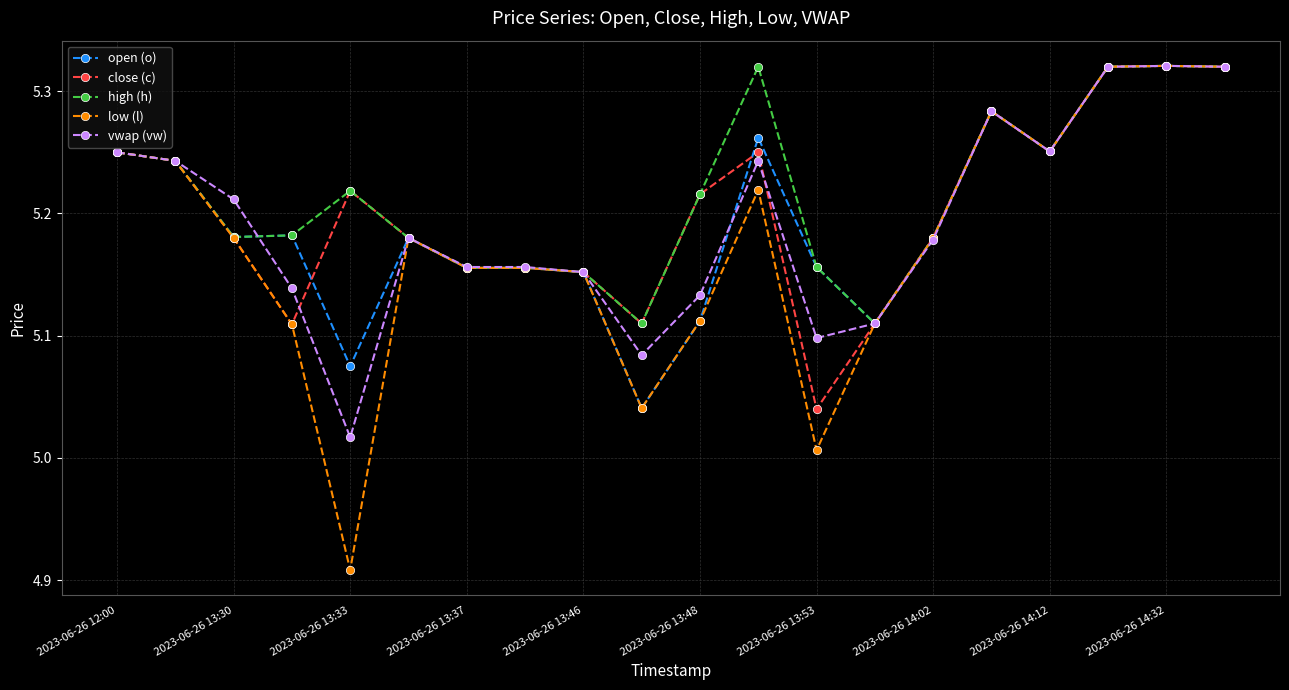

How many open (o) values are between 5 and 6?

20